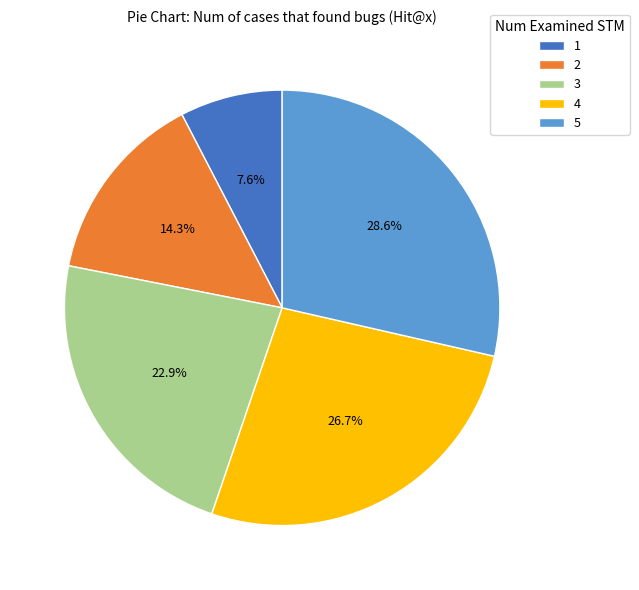

How many slices are in this pie chart?

5